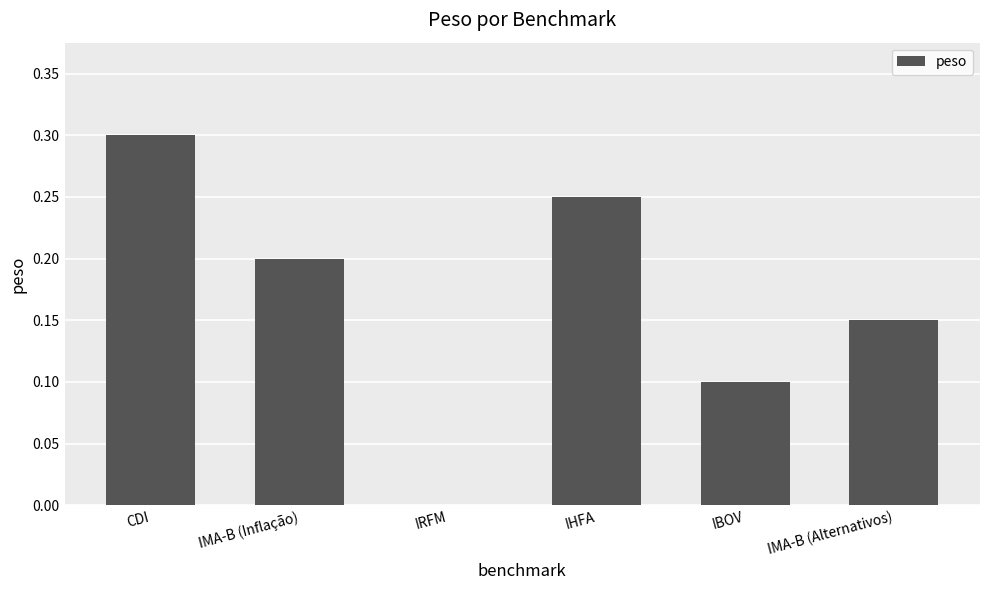

What is the sum of all values?

1.0